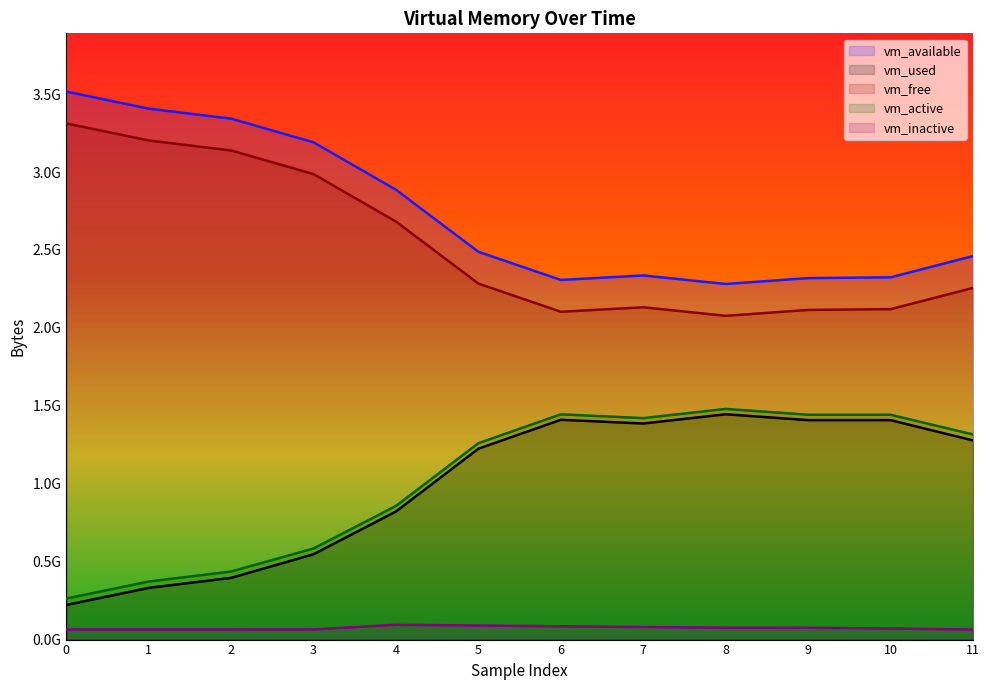

Is it true that vm_used equals 331776000 at 1?

True